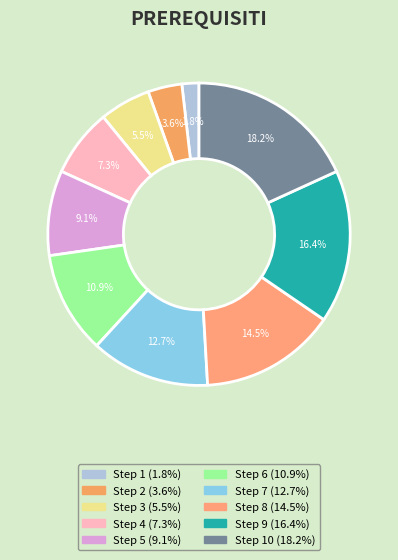

How many segments does this pie chart have?

10